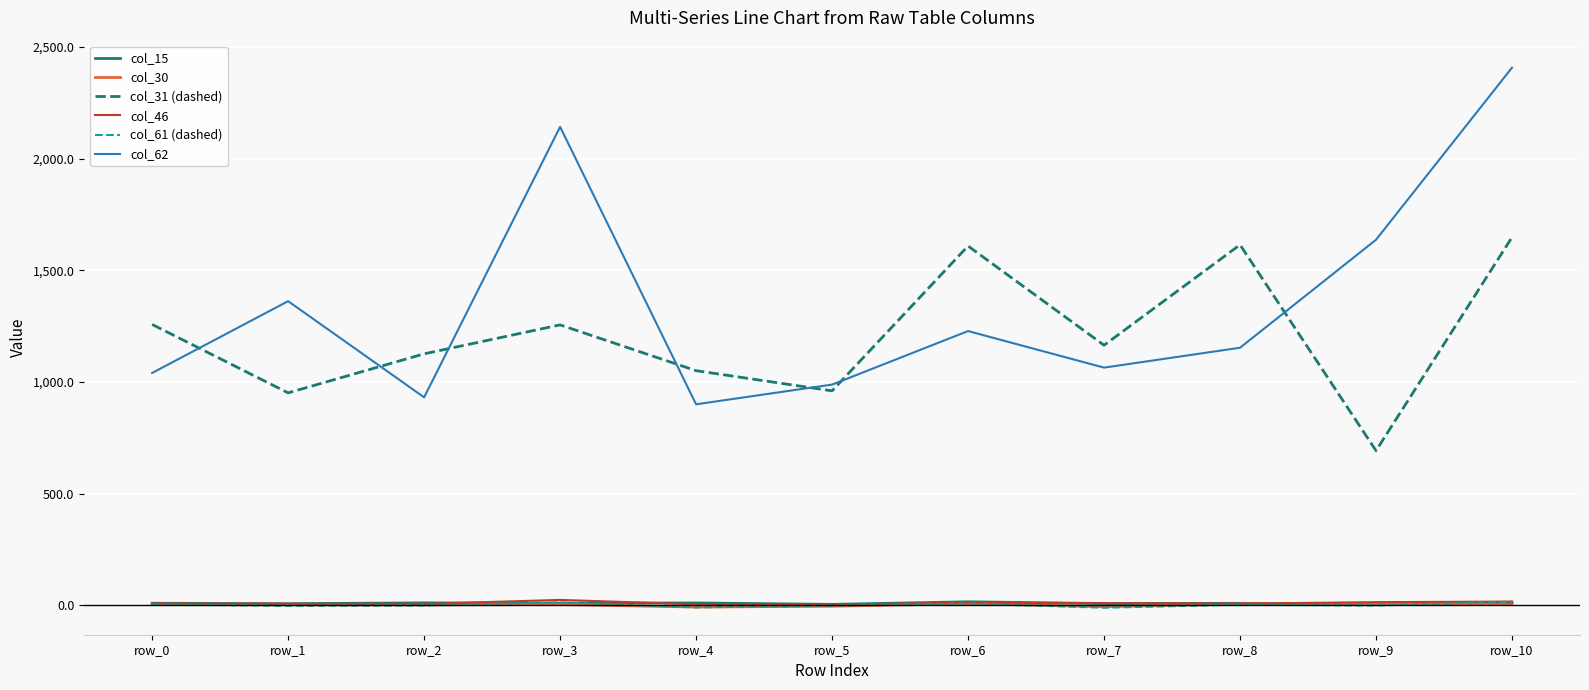

What value does the col_61 (dashed) series have at row_8?

2.7